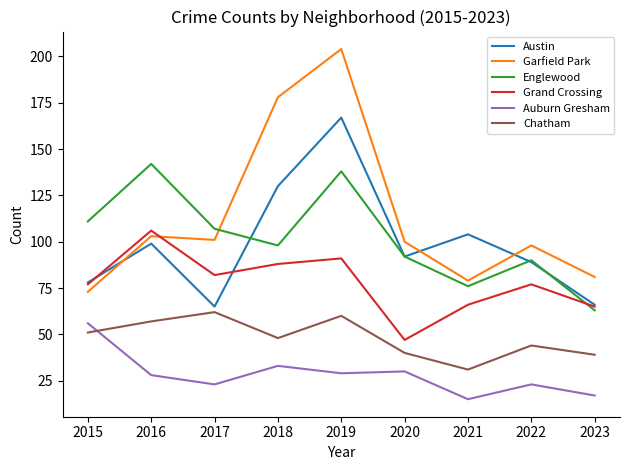

How many times do Garfield Park and Englewood cross each other?

1